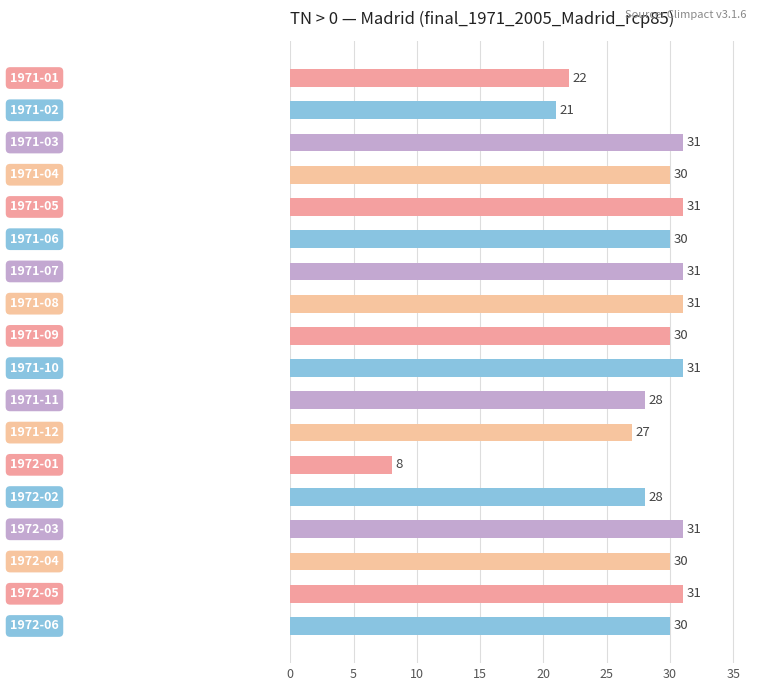

How many distinct data groups are displayed?

1